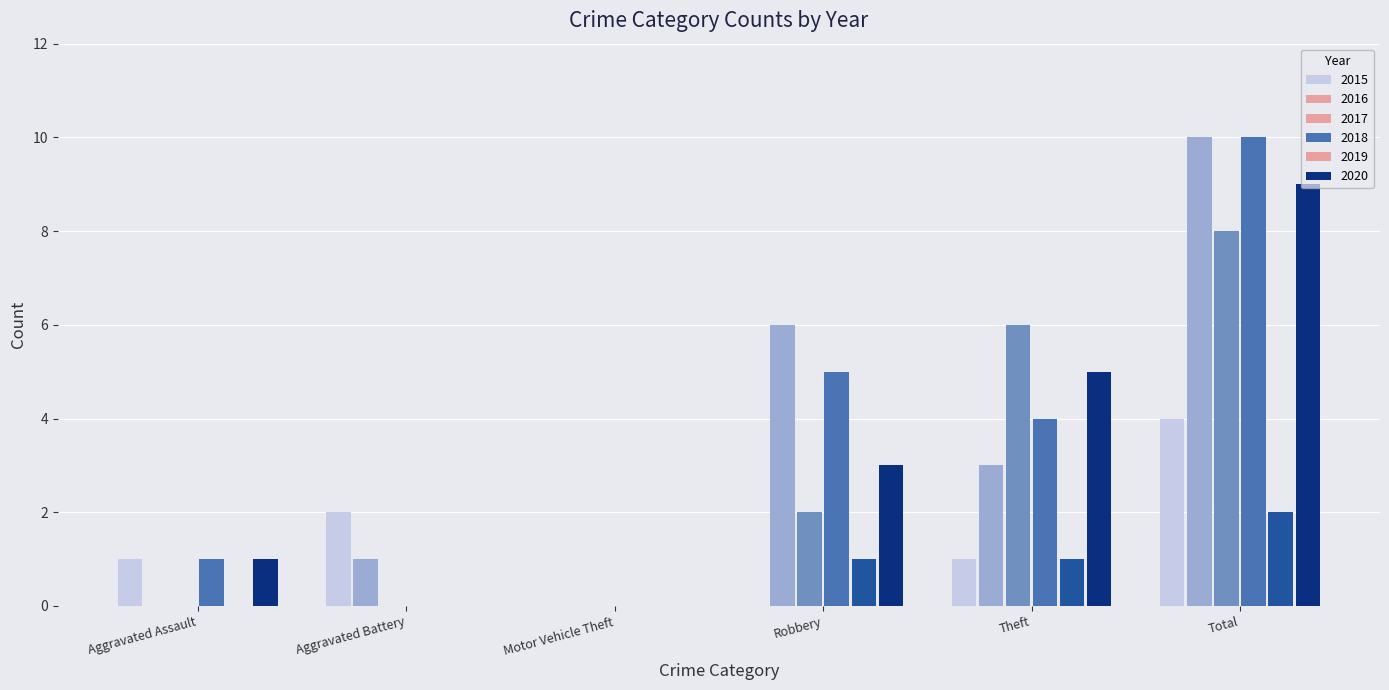

How many distinct data groups are displayed?

6